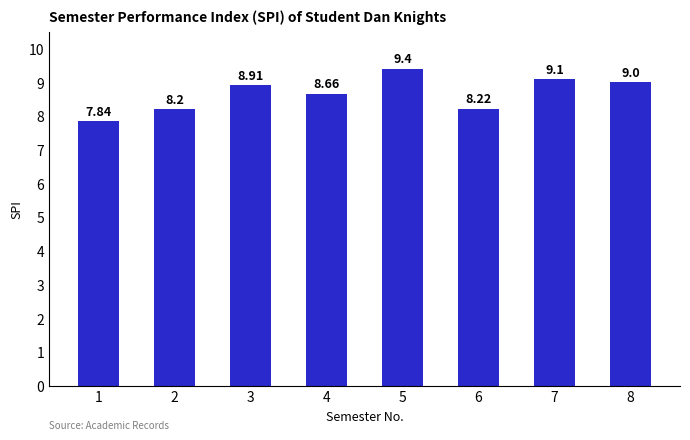

What is the greatest value displayed?

9.4